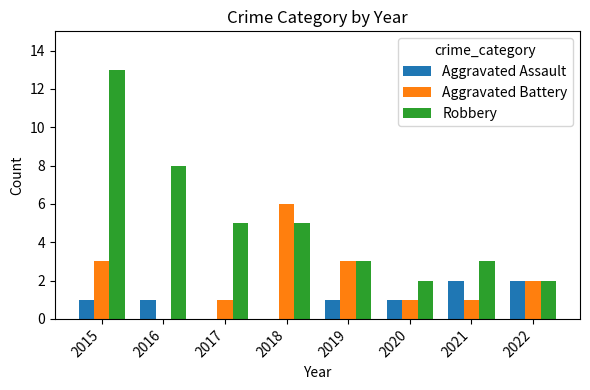

How many distinct data groups are displayed?

3